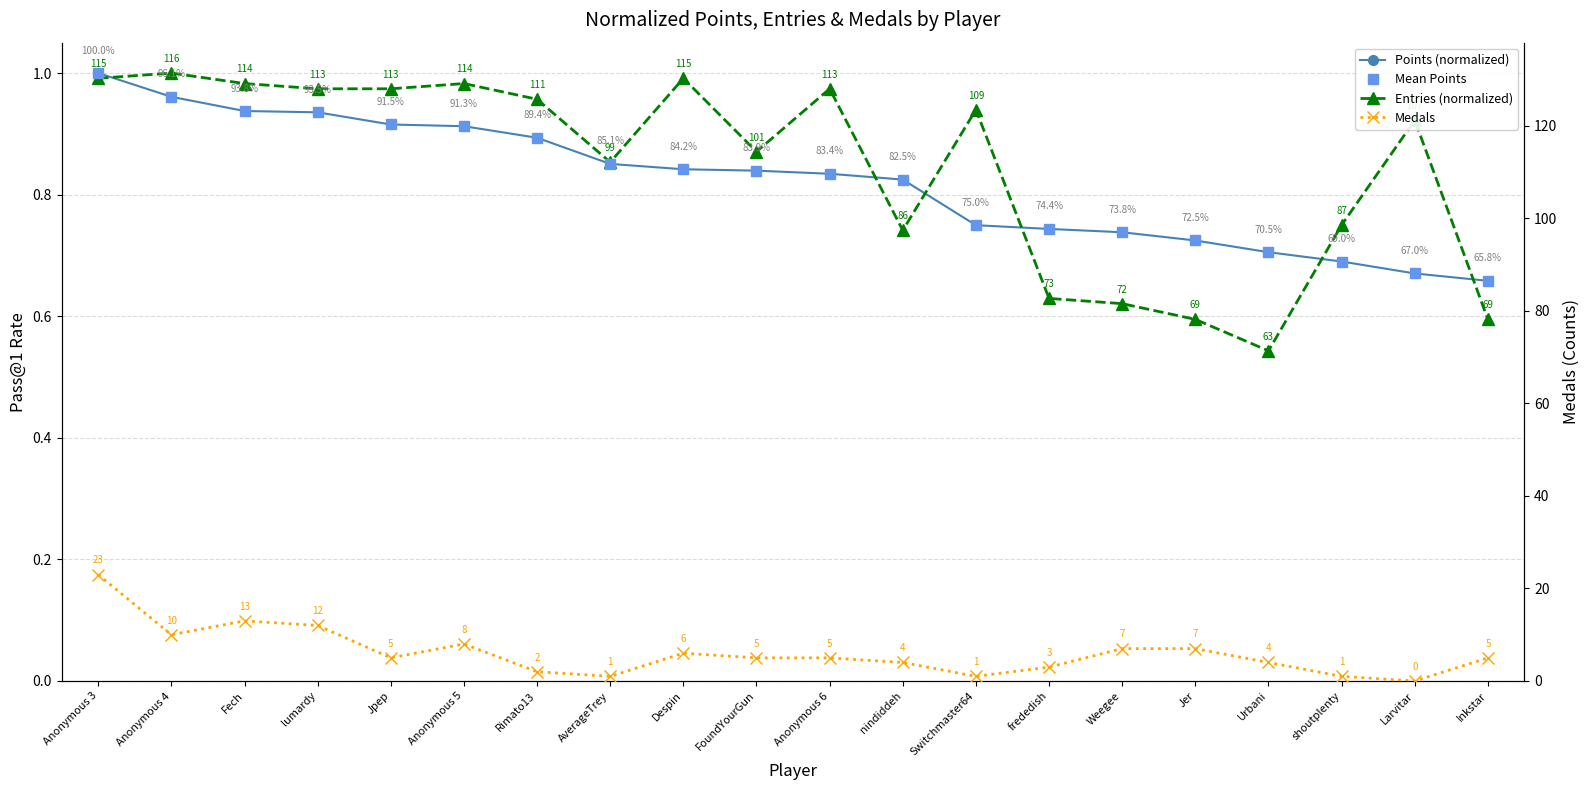

What is the sum of all Points (normalized) values?

16.4